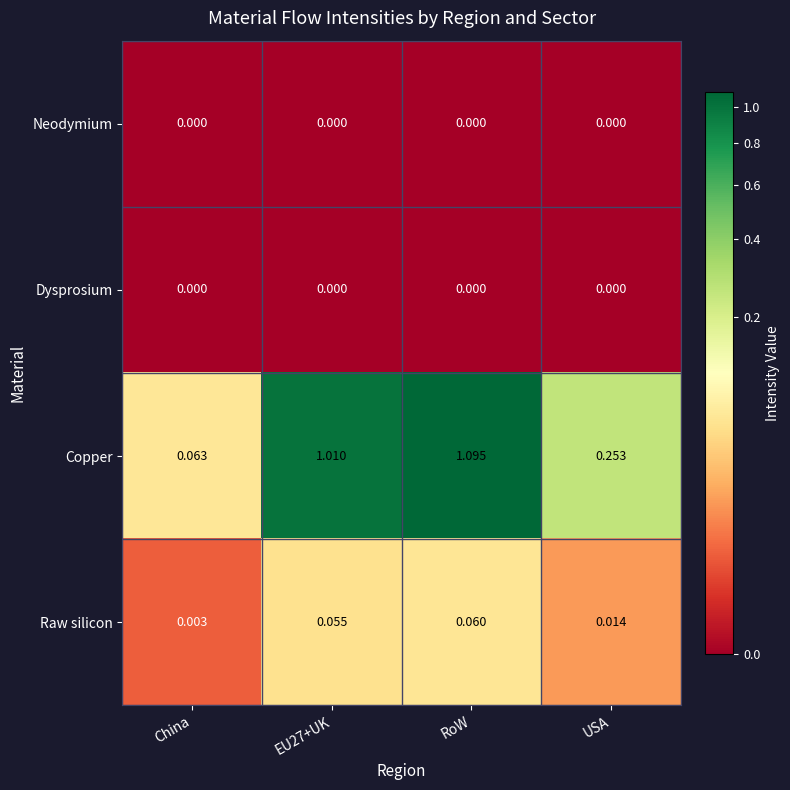

Which series has the widest spread of values?

Copper